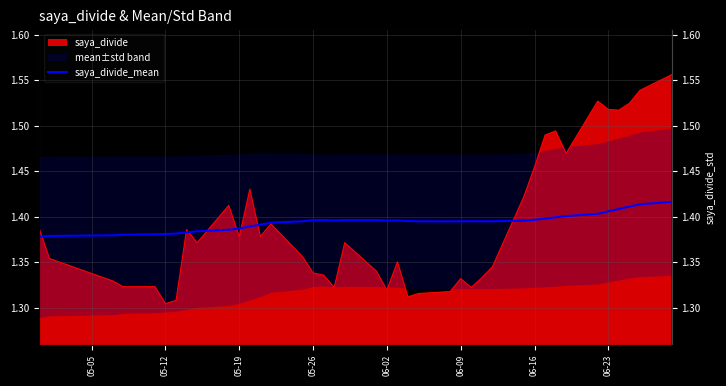

True or false: the data shows 0.4 at 05-05.

False